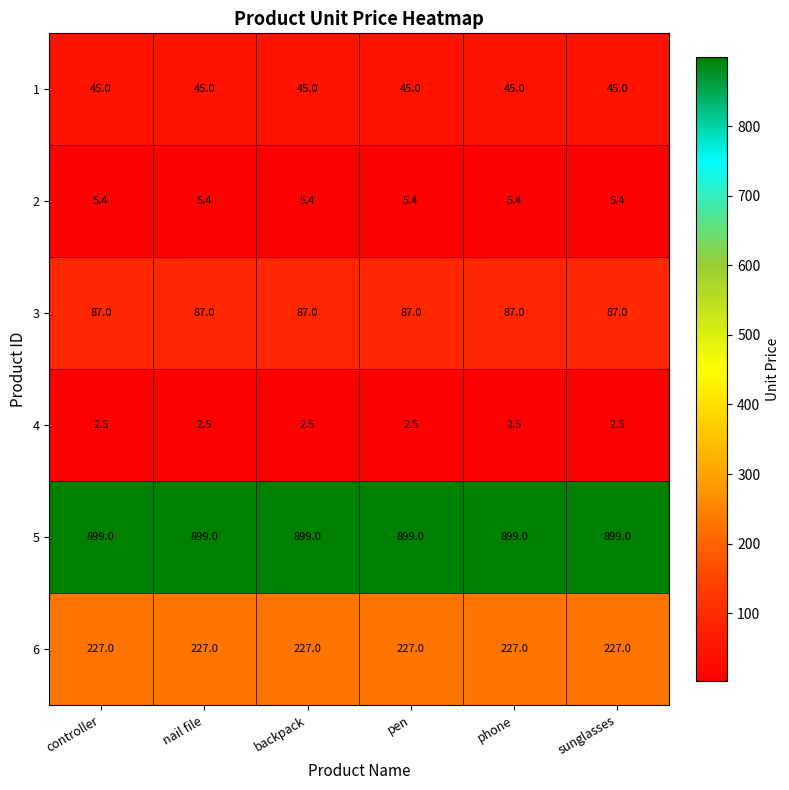

At pen, list the series in order from smallest to largest.

4, 2, 1, 3, 6, 5